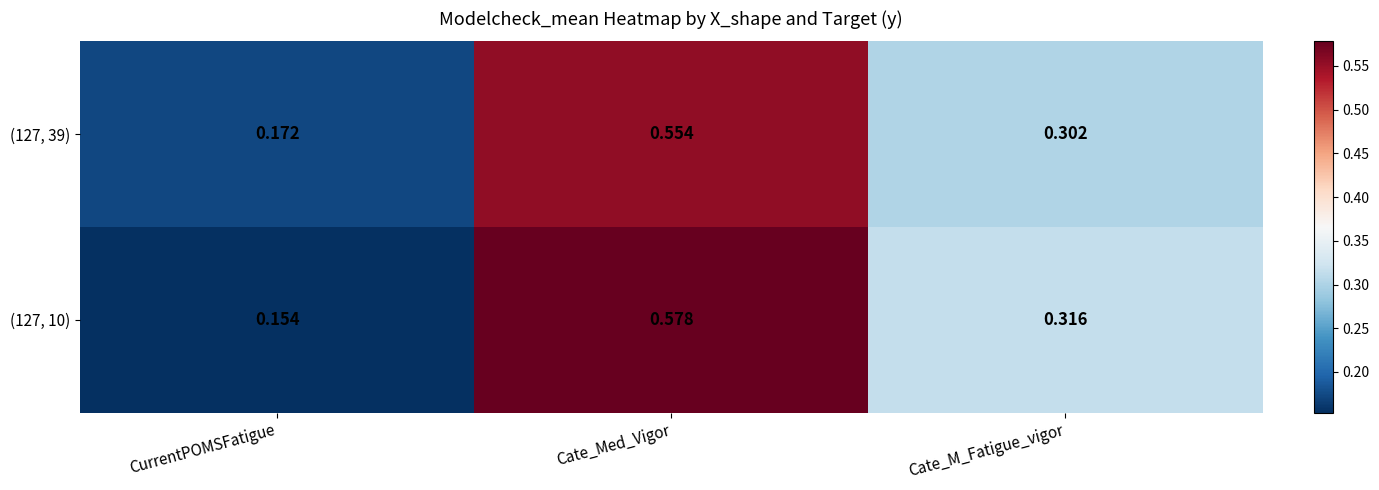

Is the value of (127, 39) at CurrentPOMSFatigue greater than the value of (127, 10) at Cate_Med_Vigor?

No